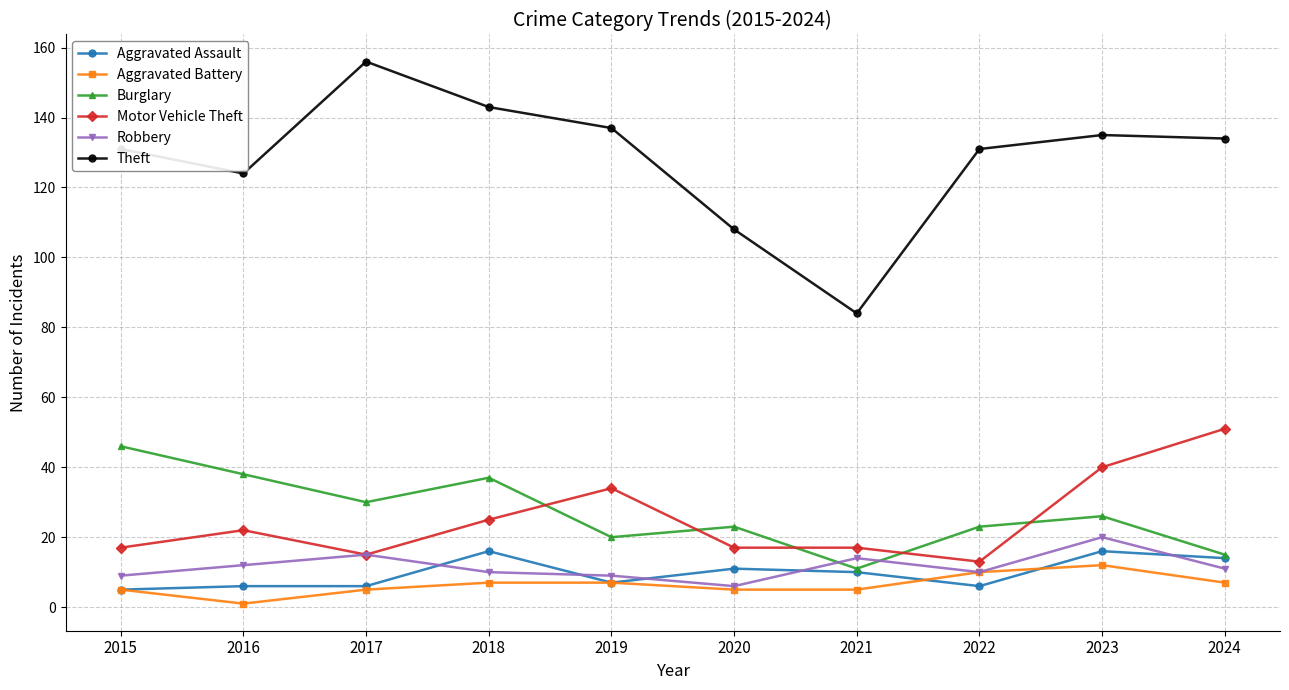

Read the Aggravated Battery value at 2022, to the nearest 10.

10